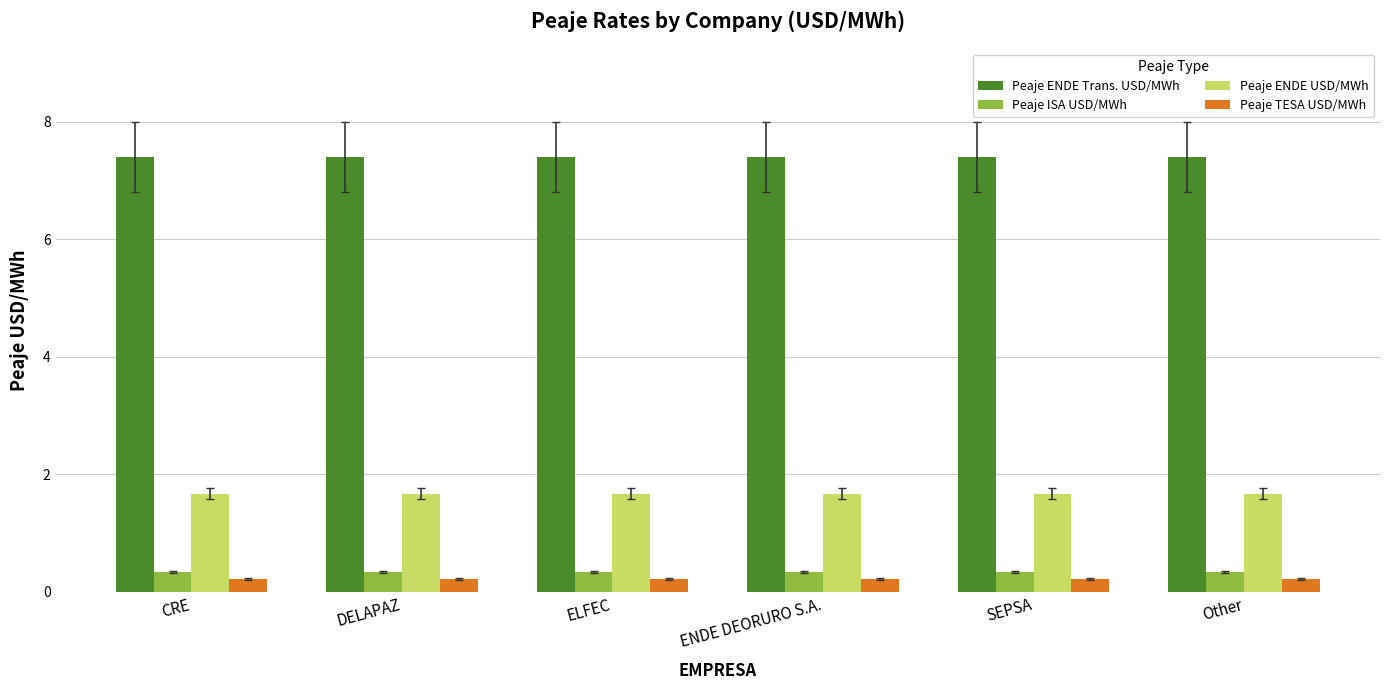

What is the minimum value for Peaje TESA USD/MWh?

0.2